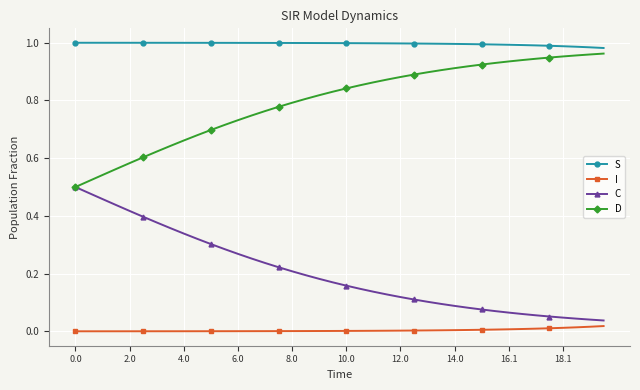

What is the sum of all C values?

8.1